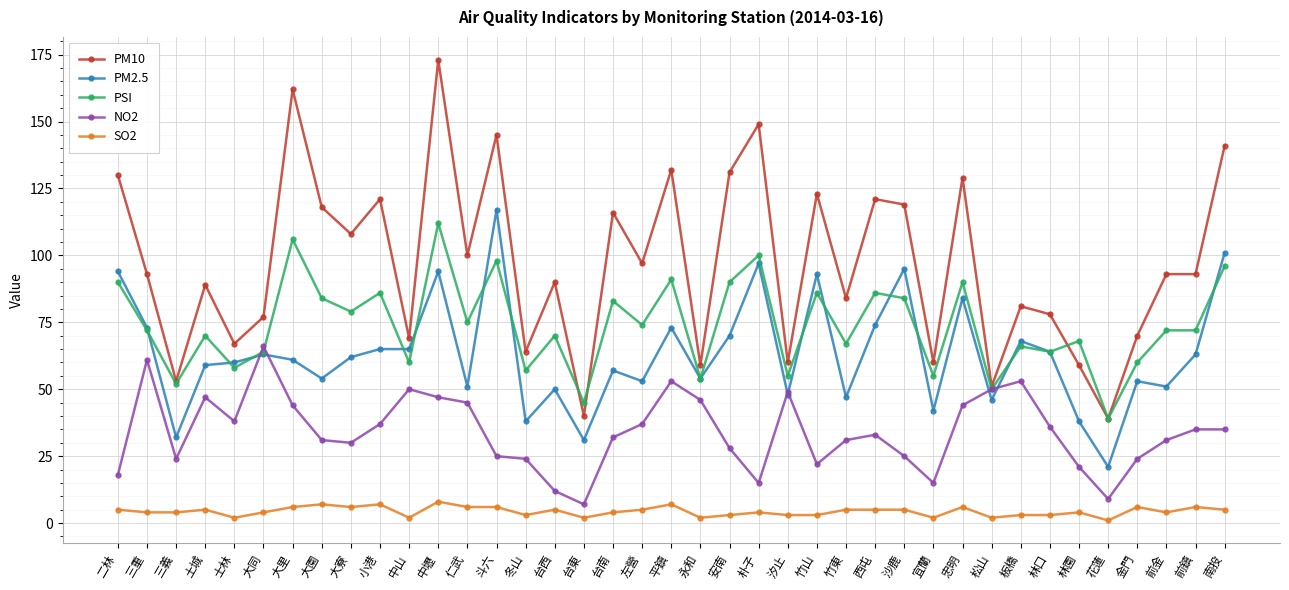

At which category does NO2 reach its first local valley?

三義